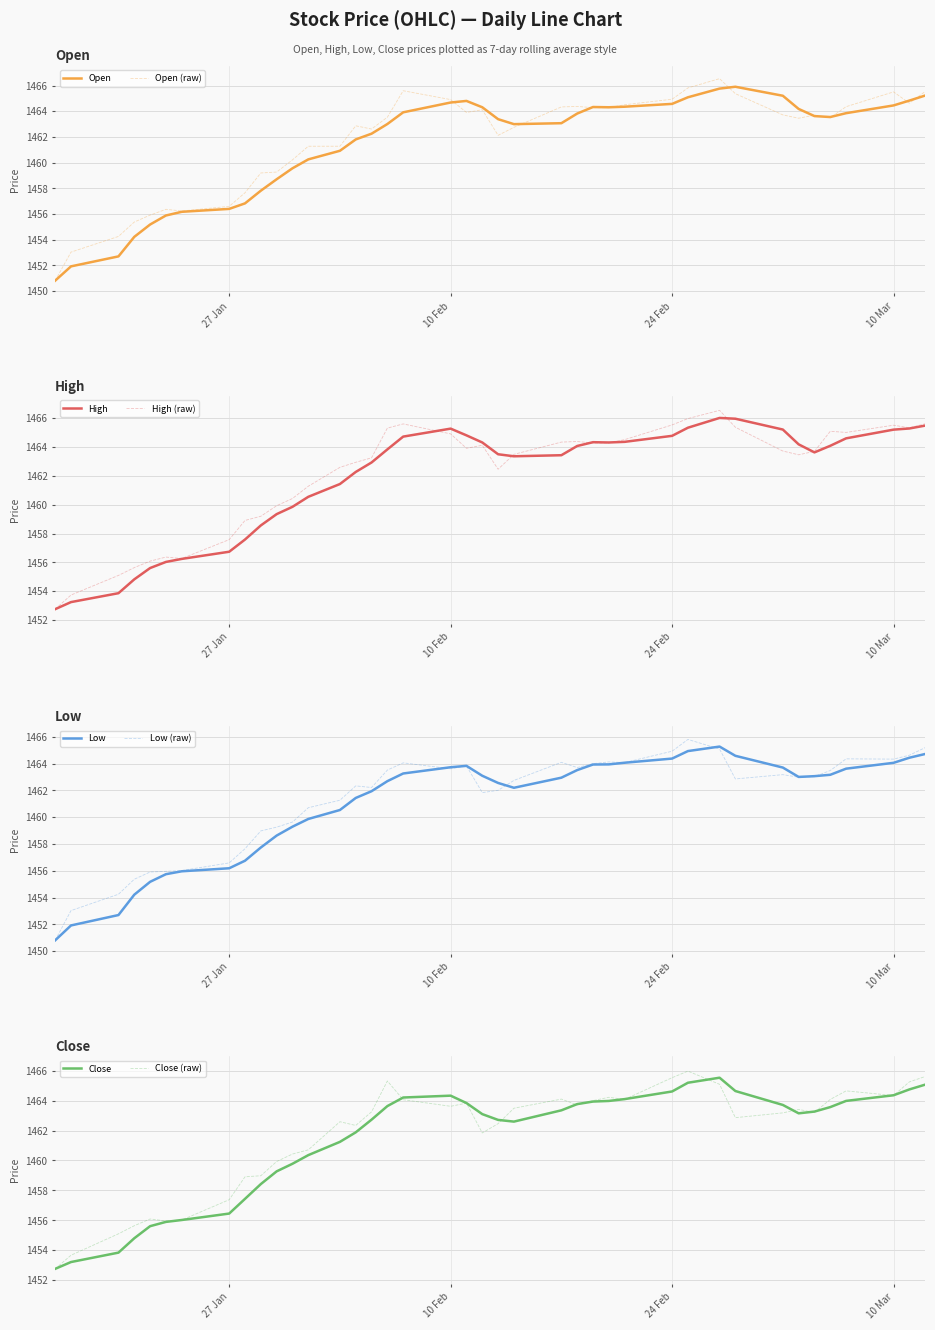

True or false: Open and Close cross at least once.

True